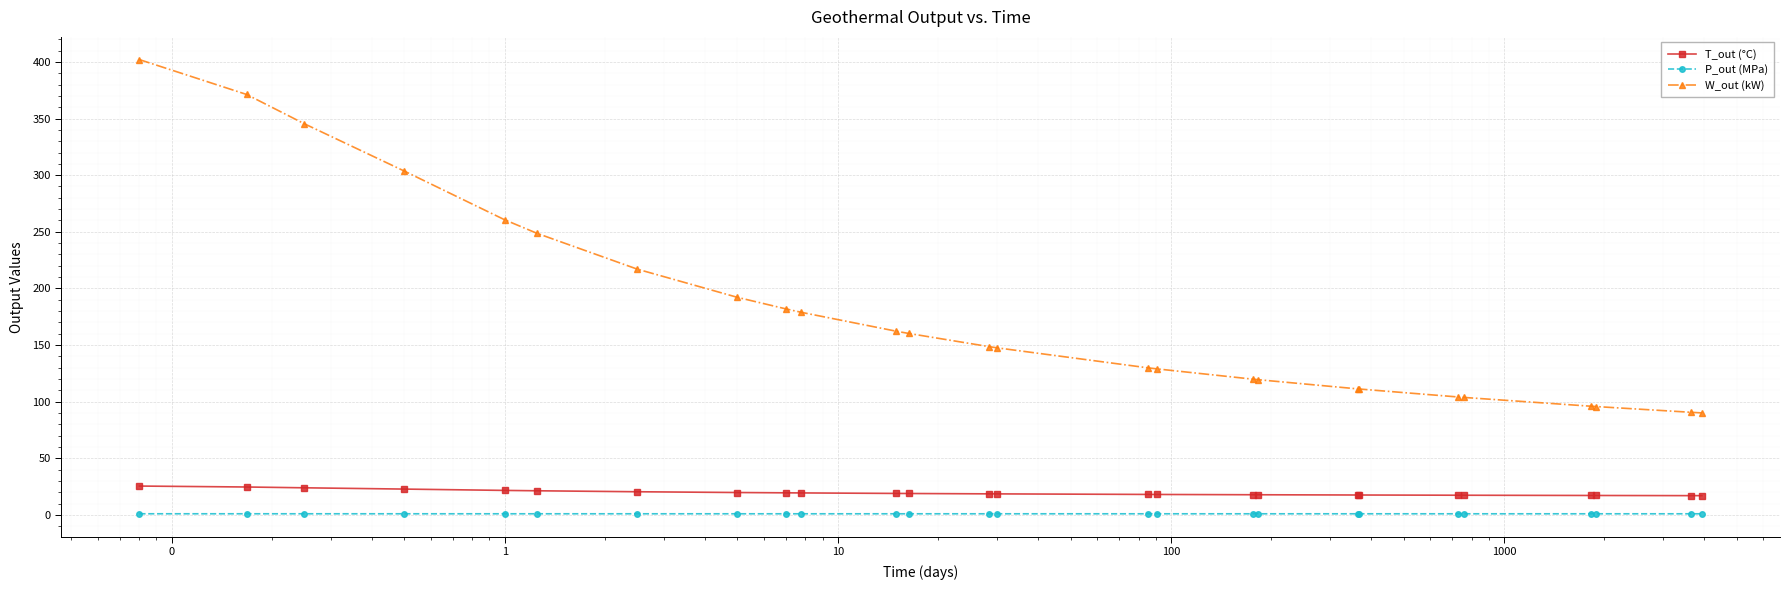

Rank the series by their maximum value, from highest to lowest.

W_out (kW), T_out (°C), P_out (MPa)